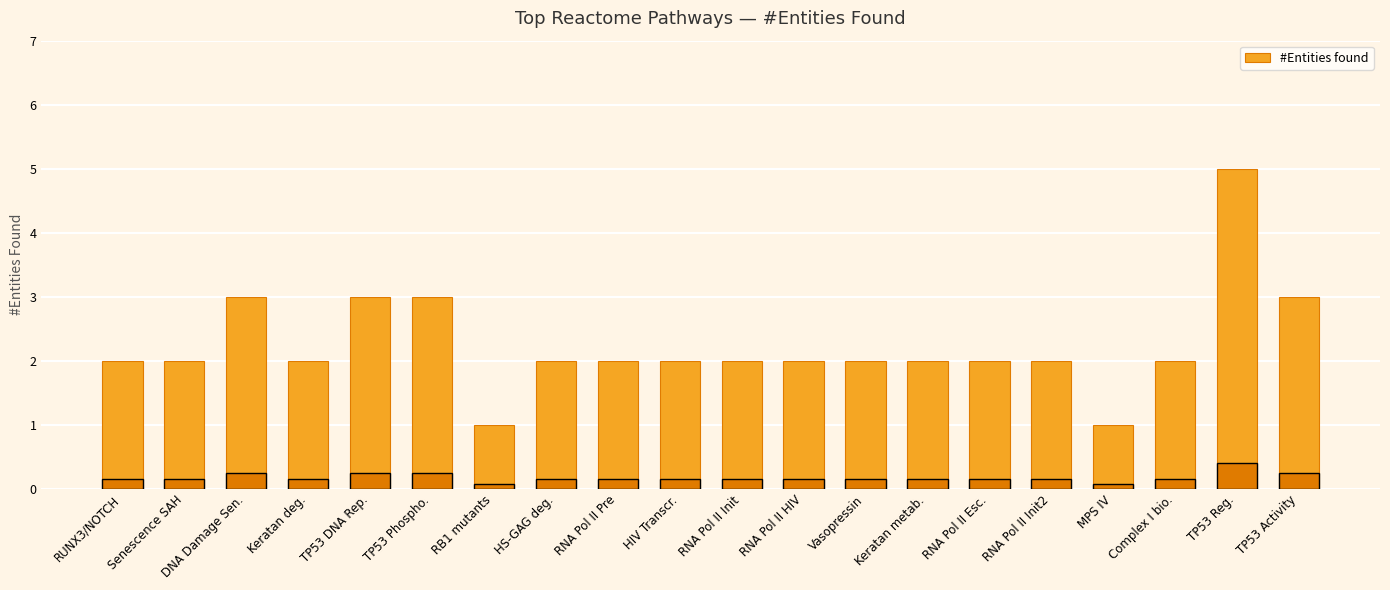

Does the chart contain any negative values?

No